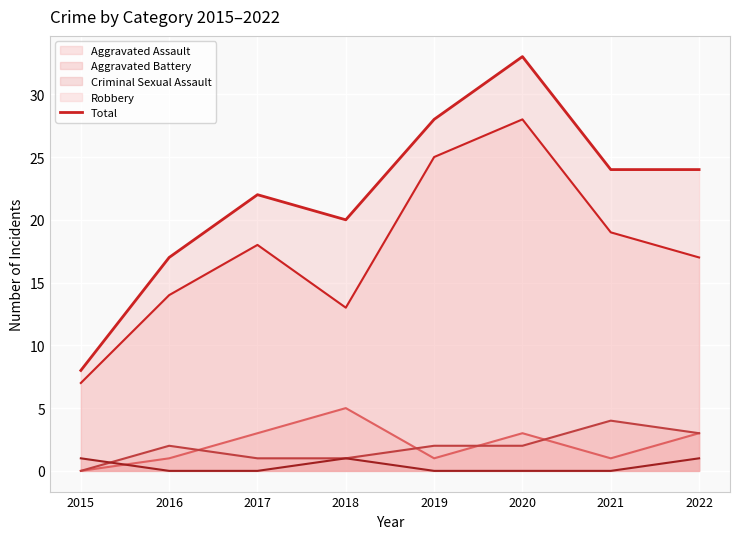

Approximately how many times larger is the value at 2017 compared to 2020?

0.7